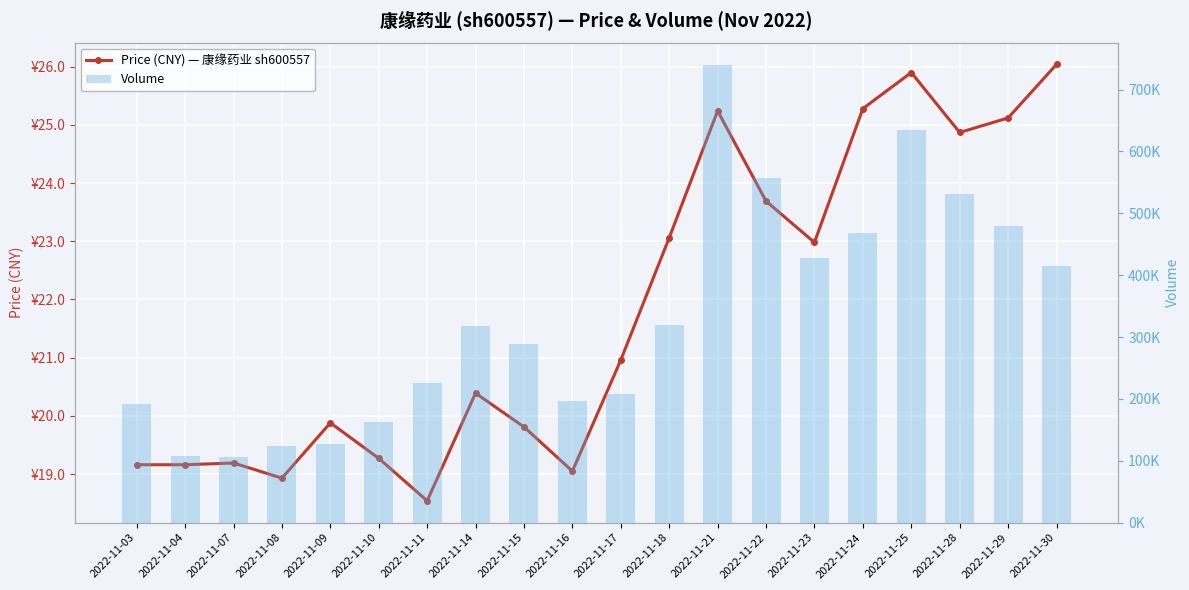

List the series in order of their peak value, lowest first.

price, volume